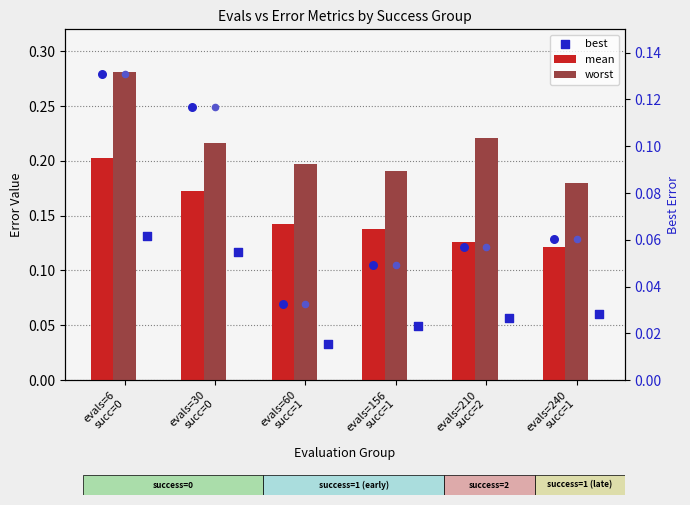

Which series has the widest spread of Y values?

worst